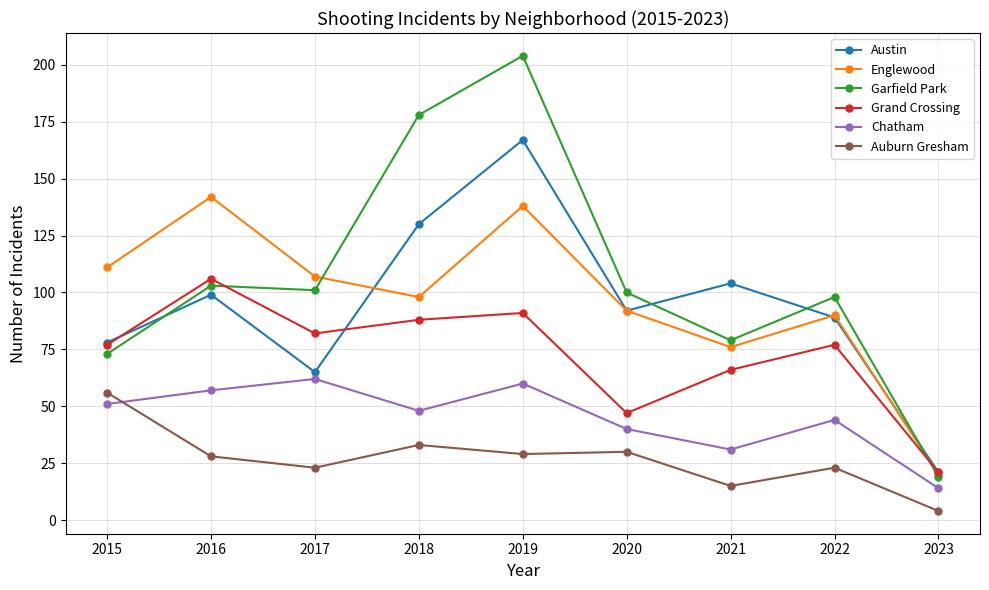

The value of Auburn Gresham at 2023 is 4. True or false?

True